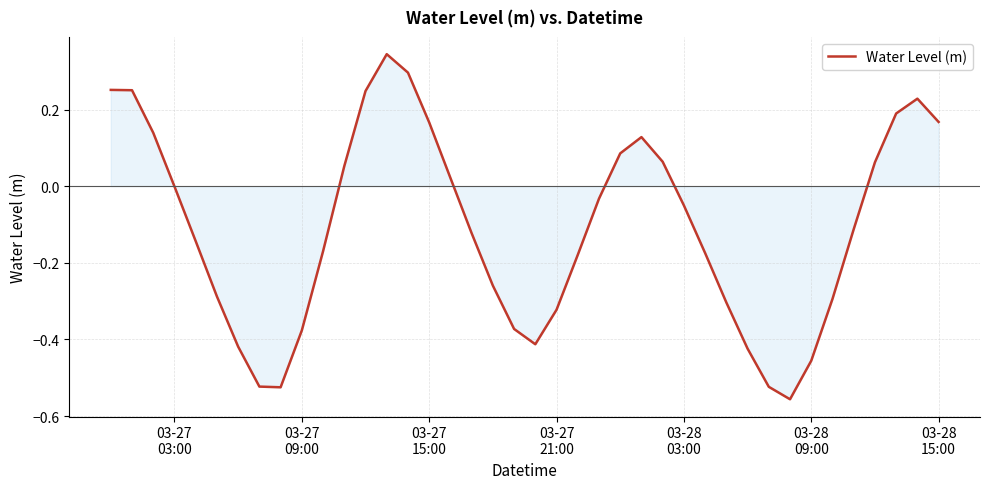

What is the difference between the maximum and minimum values?

0.9